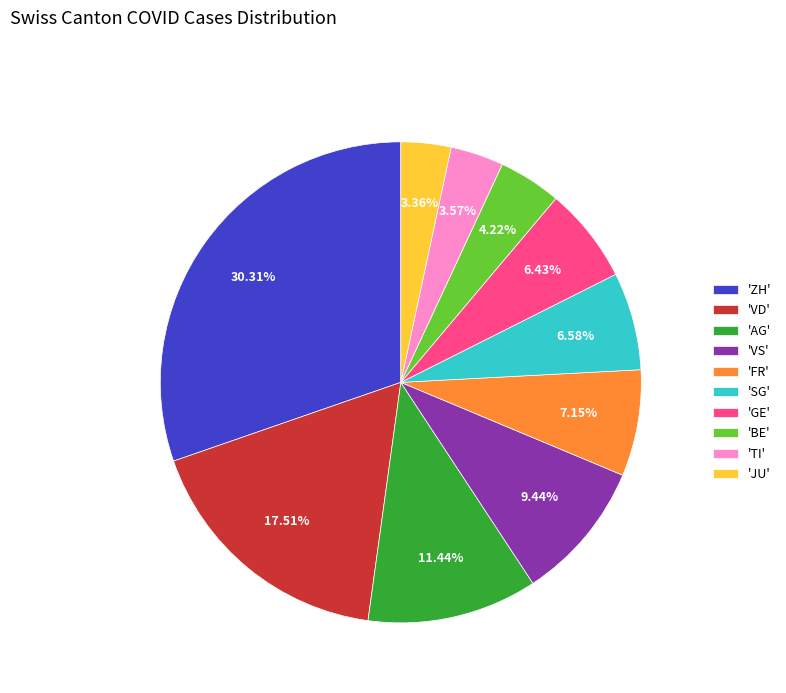

To the nearest percent, what is the average slice percentage?

10%